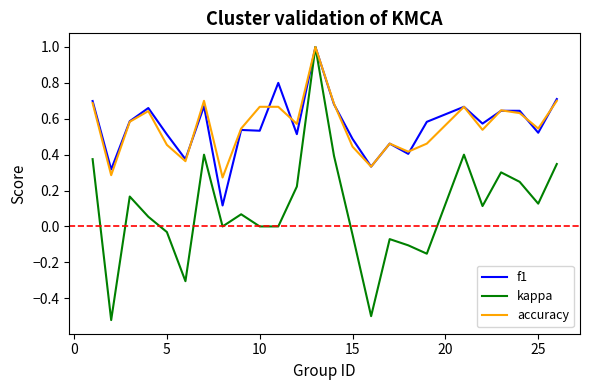

How many series are shown in this chart?

3